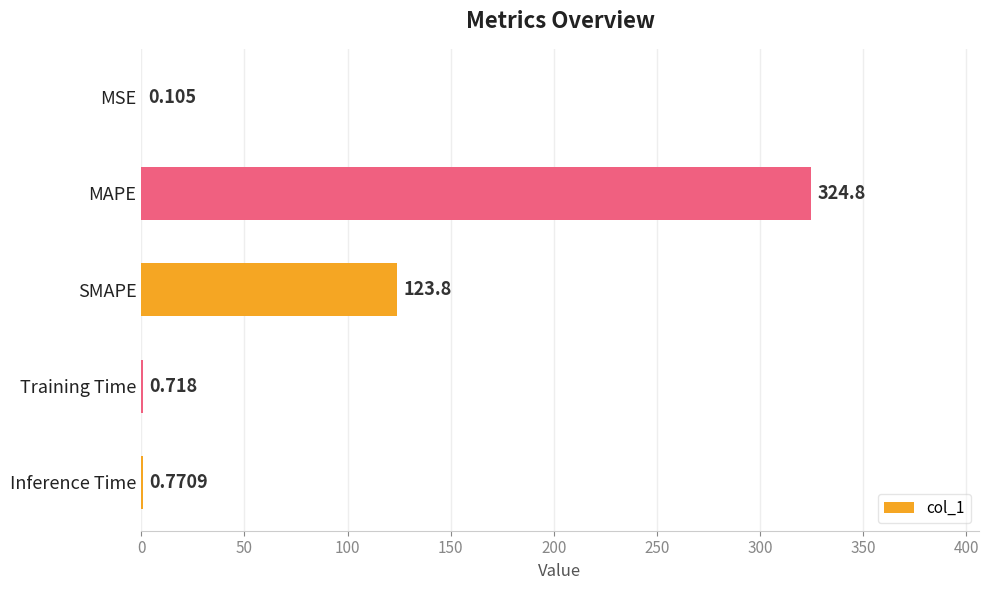

At which label is the value closest to 162?

SMAPE